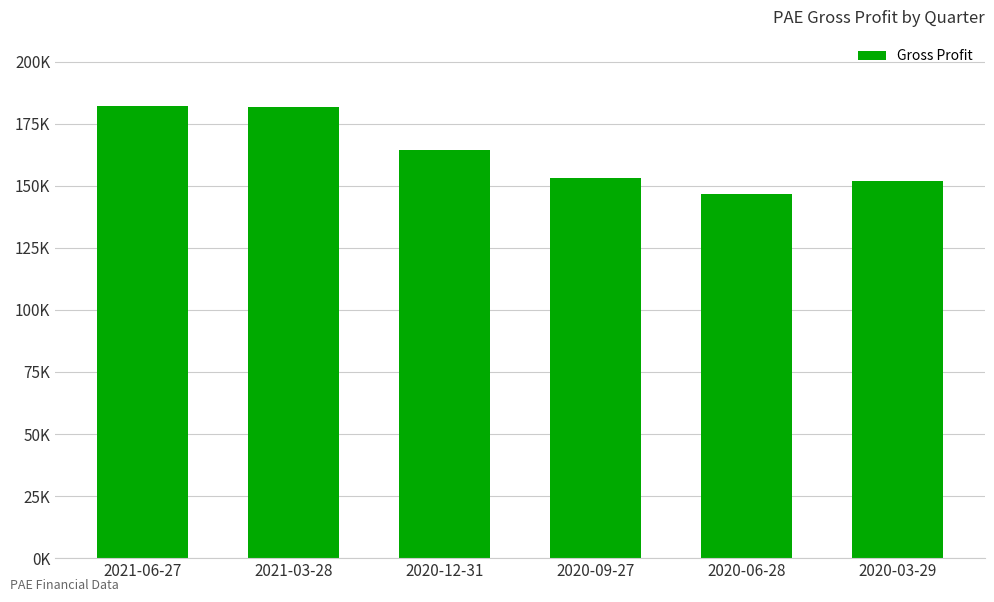

What is the ratio of the value at 2020-12-31 to the value at 2021-03-28?

0.9